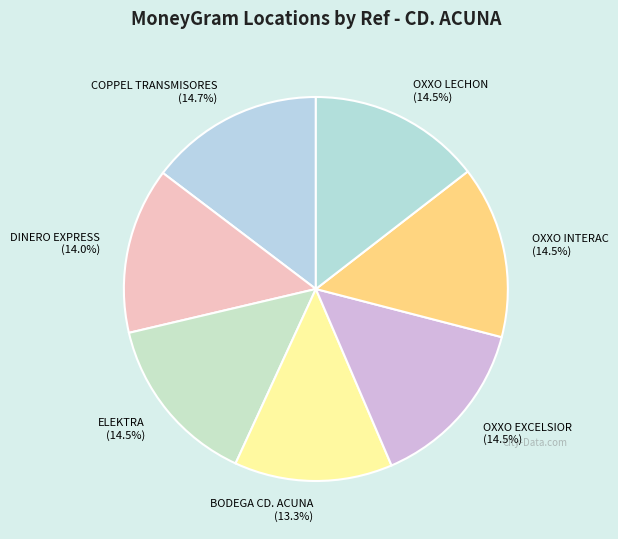

To the nearest percent, what is the average slice percentage?

14%